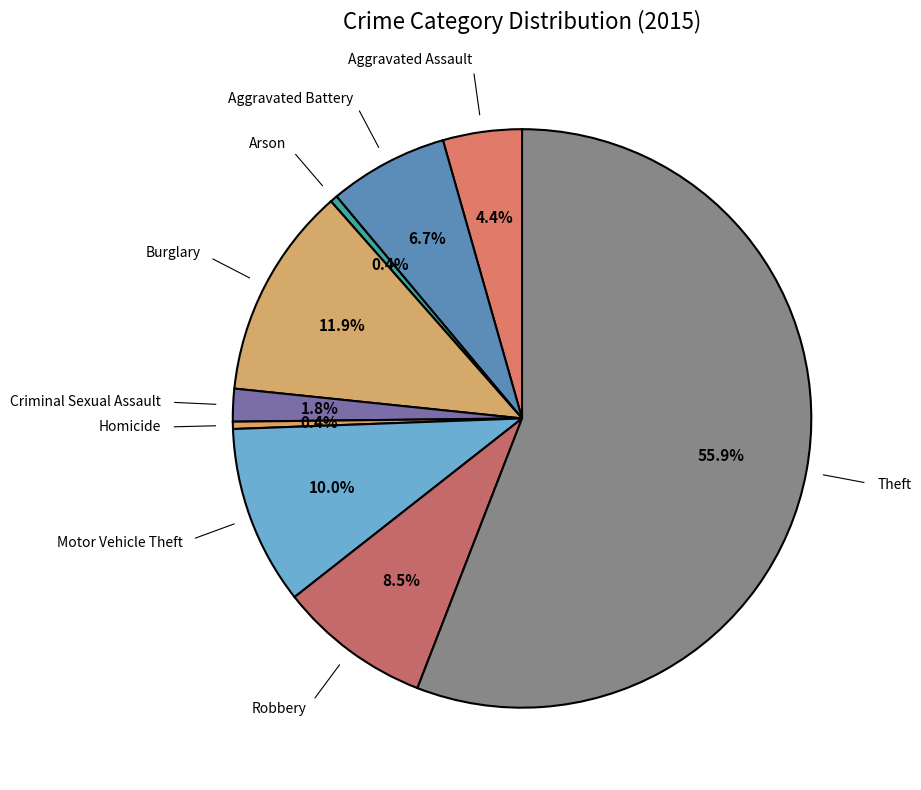

To the nearest percent, what is the average slice percentage?

11%